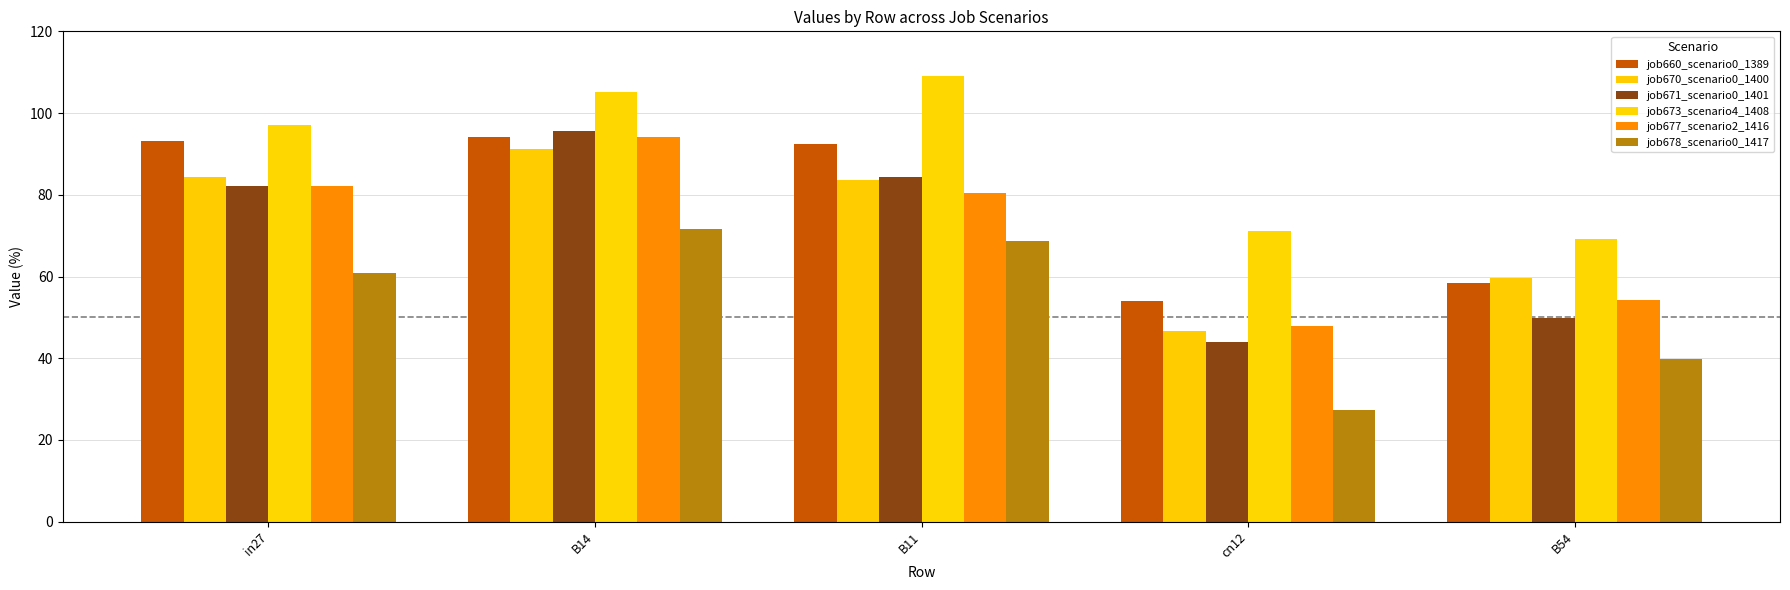

What position from the right is B14?

4